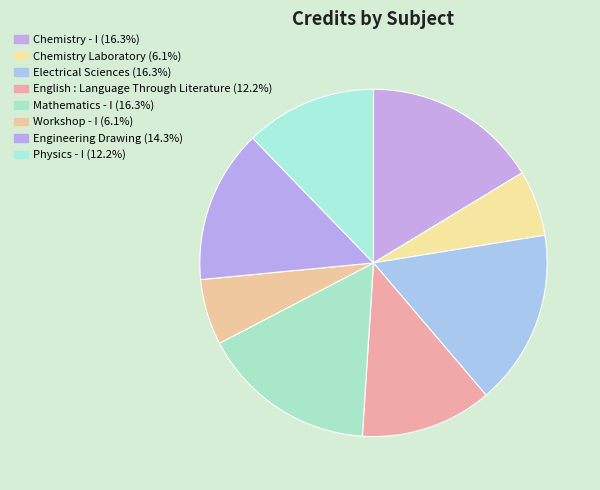

How many segments does this pie chart have?

8